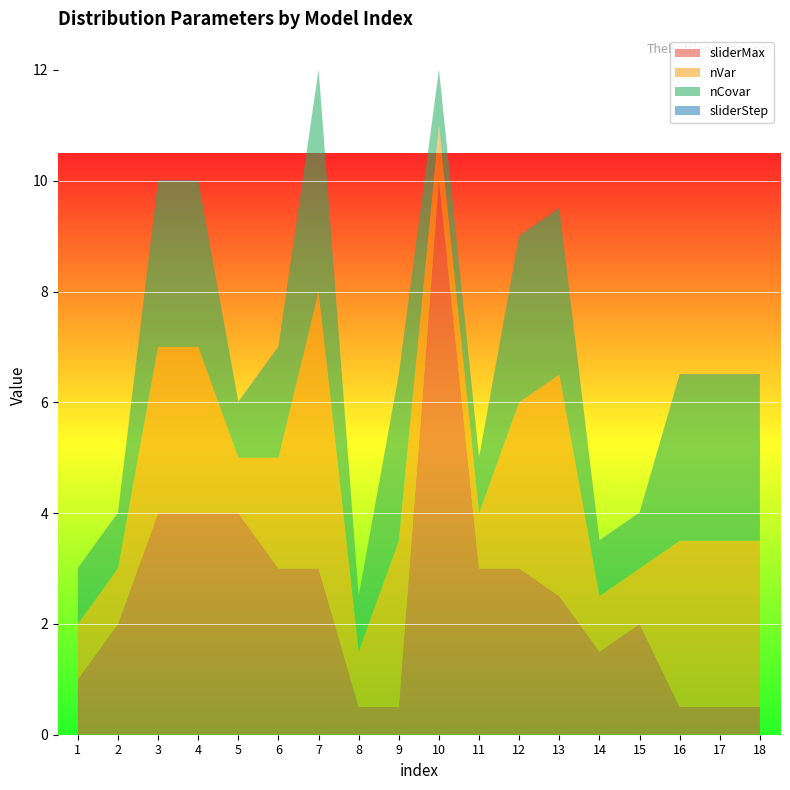

Reading right to left, list all the values displayed in this chart.

sliderMax: 0.5	0.5	0.5	2.0	1.5	2.5	3.0	3.0	10.0	0.5	0.5	3.0	3.0	4.0	4.0	4.0	2.0	1.0
nVar: 3.0	3.0	3.0	1.0	1.0	4.0	3.0	1.0	1.0	3.0	1.0	5.0	2.0	1.0	3.0	3.0	1.0	1.0
nCovar: 3.0	3.0	3.0	1.0	1.0	3.0	3.0	1.0	1.0	3.0	1.0	4.0	2.0	1.0	3.0	3.0	1.0	1.0
sliderStep: 0.0	0.0	0.0	0.0	0.0	0.0	0.0	0.0	0.0	0.0	0.0	0.0	0.0	0.0	0.0	0.0	0.0	0.0